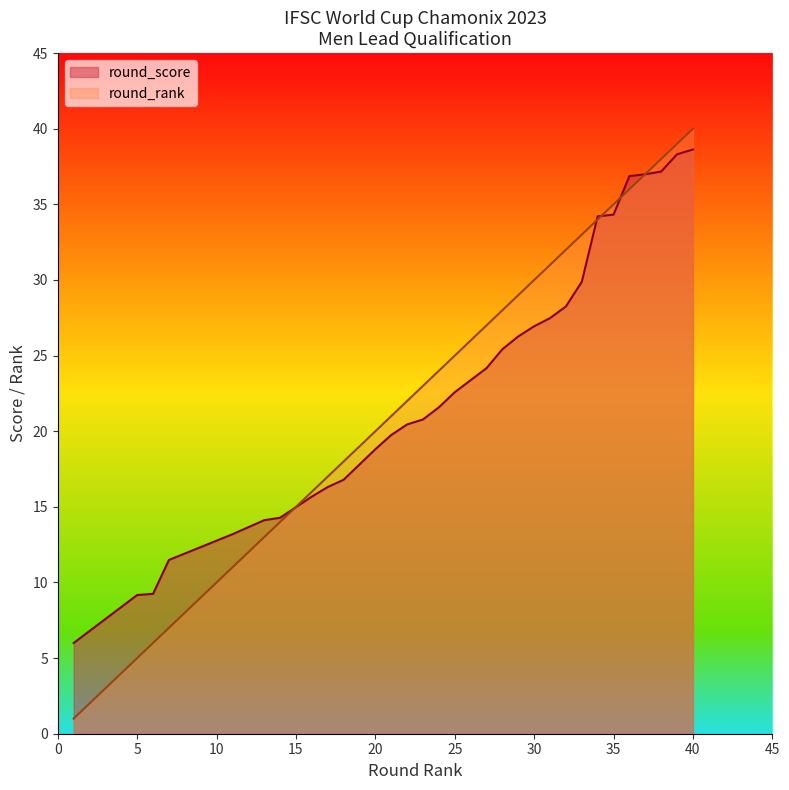

How many series are shown in this chart?

2